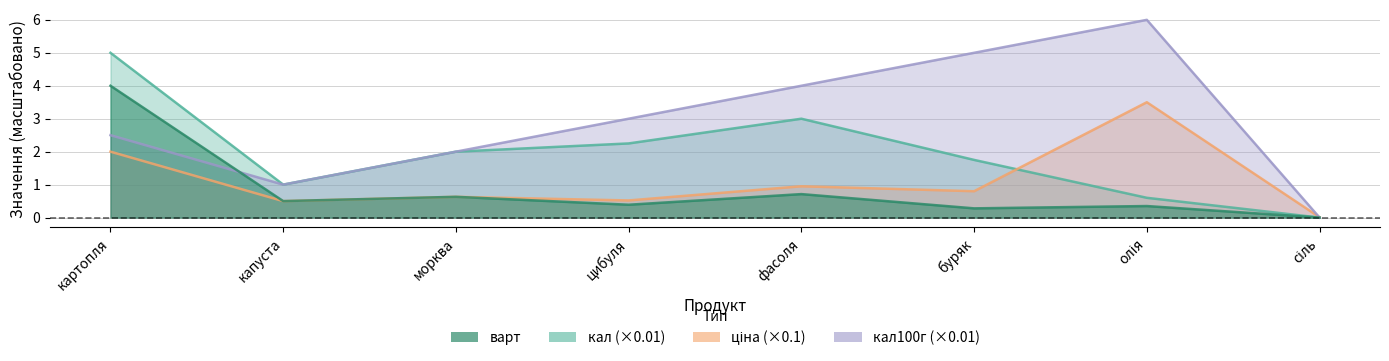

How many interior local valleys does the варт series have?

3